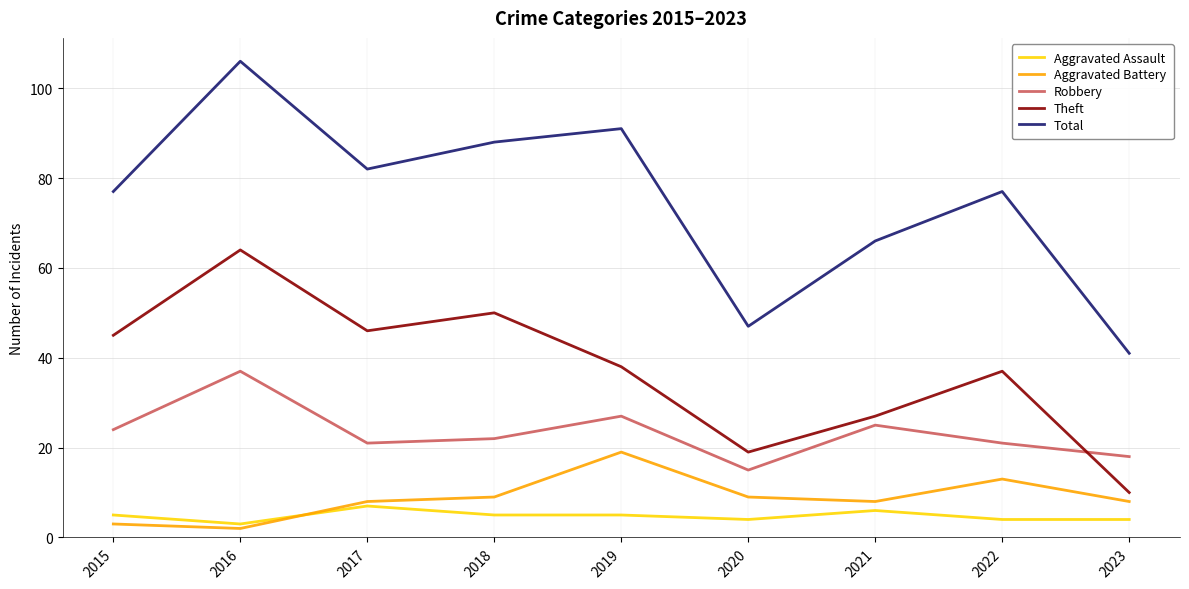

Reading right to left, list all the values displayed in this chart.

Aggravated Assault: 4	4	6	4	5	5	7	3	5
Aggravated Battery: 8	13	8	9	19	9	8	2	3
Robbery: 18	21	25	15	27	22	21	37	24
Theft: 10	37	27	19	38	50	46	64	45
Total: 41	77	66	47	91	88	82	106	77